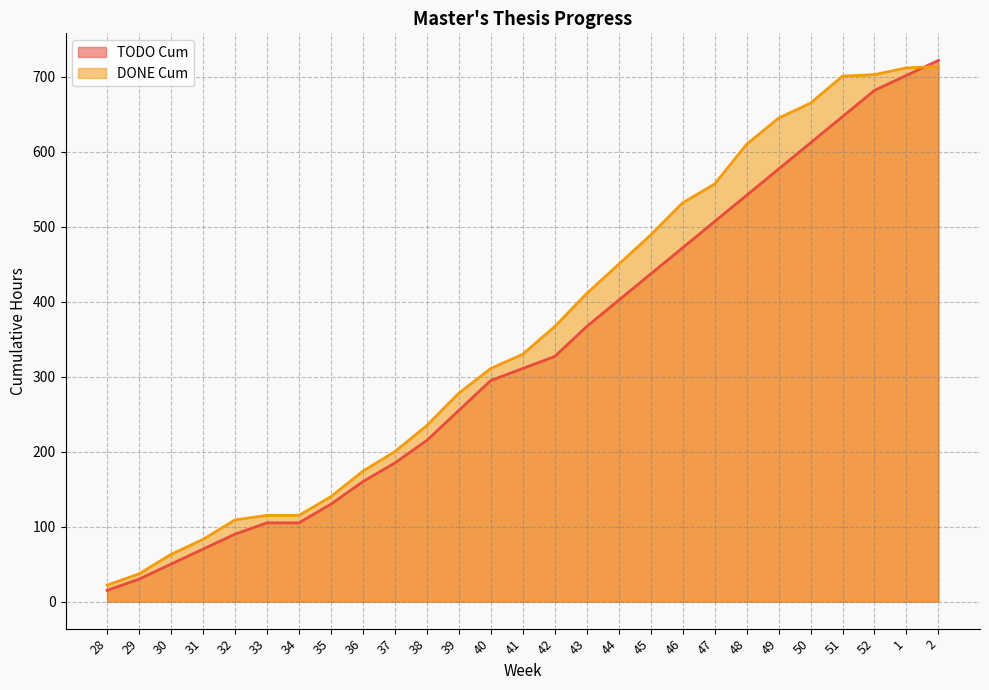

What is the difference between the maximum and second lowest values in the TODO Cum series?

692